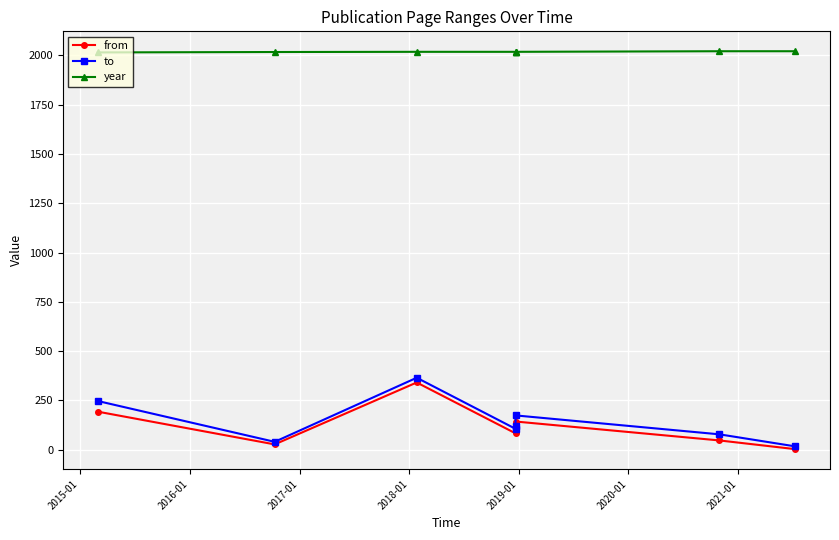

Reading left to right, list all the values displayed in this chart.

from: 193	27	341	83	107	143	47	3
to: 247	40	365	106	122	174	78	17
year: 2015	2017	2018	2018	2018	2018	2021	2021